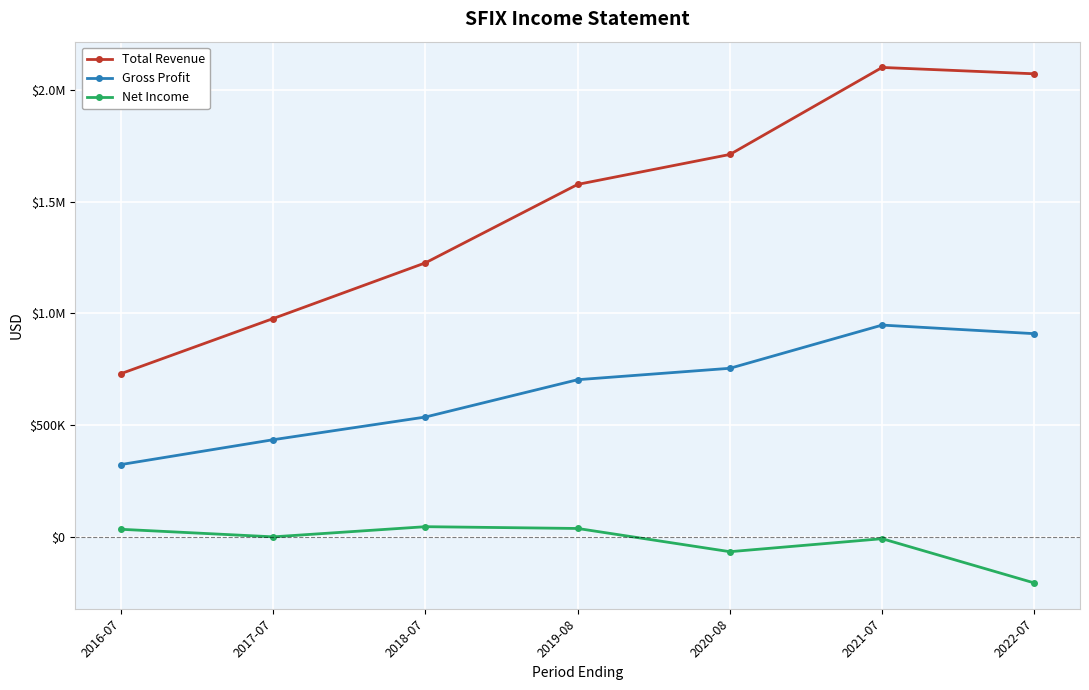

What is the value of the Net Income point at the 6th from the left?

-8900